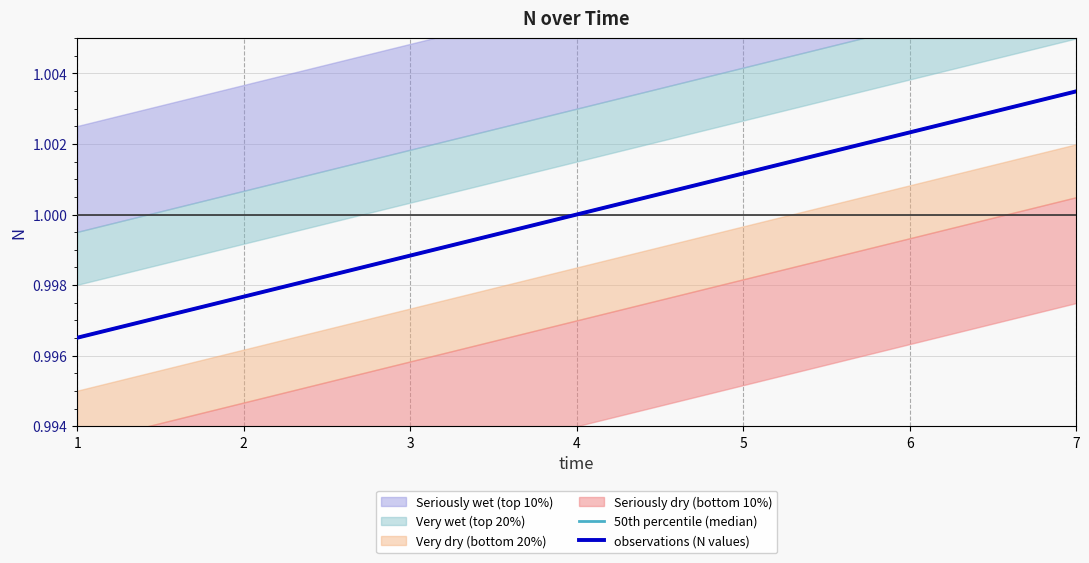

True or false: observations (N values) and 50th percentile (median) cross at least once.

False